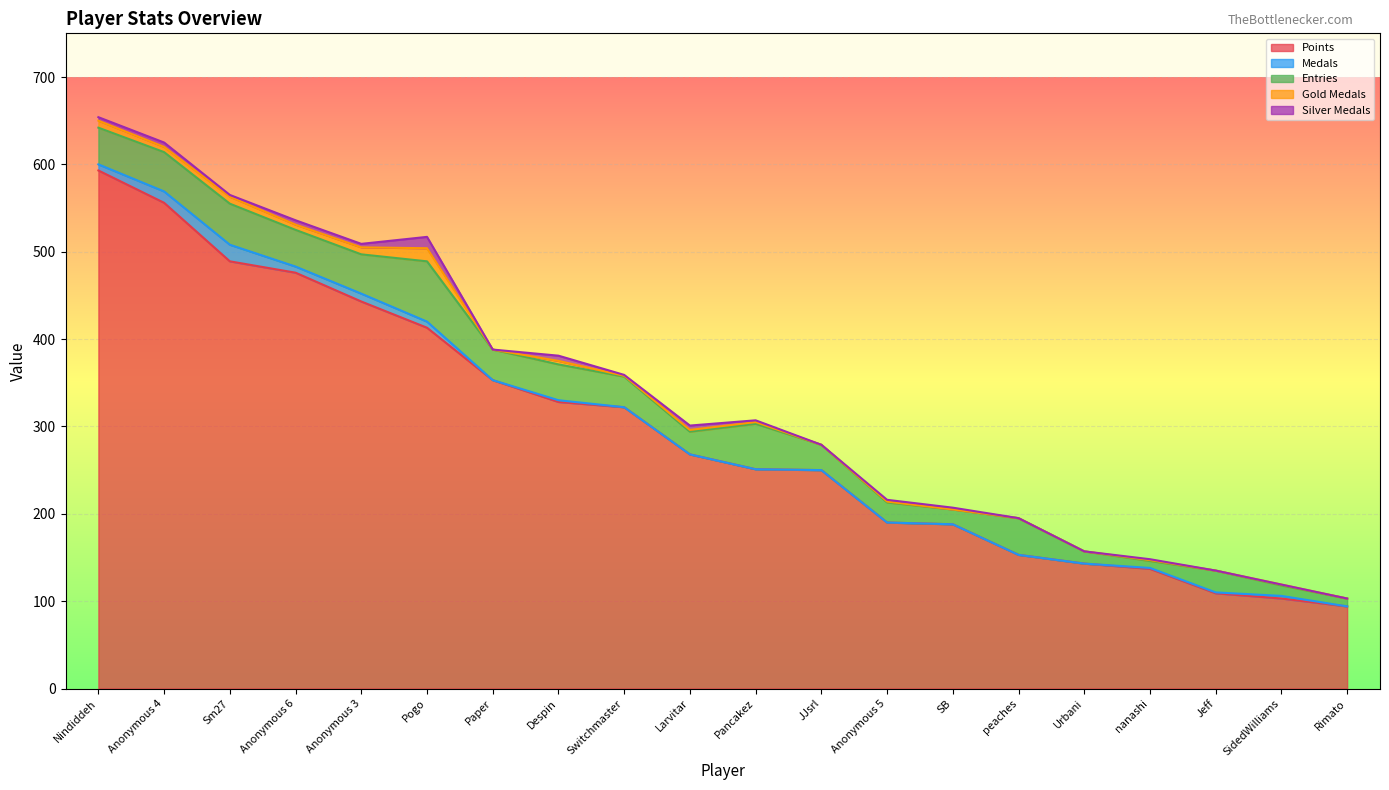

At how many categories does at least one series exceed 241?

12